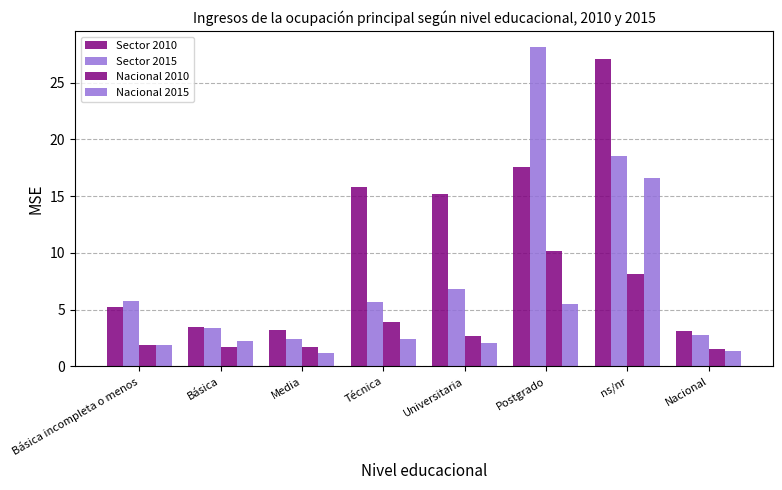

Reading left to right, extract all data points from this chart.

Sector 2010: 5.2	3.4	3.2	15.8	15.2	17.6	27.1	3.1
Sector 2015: 5.7	3.4	2.4	5.7	6.9	28.1	18.5	2.7
Nacional 2010: 1.9	1.7	1.7	3.9	2.7	10.2	8.2	1.6
Nacional 2015: 1.9	2.2	1.2	2.4	2.1	5.5	16.6	1.4